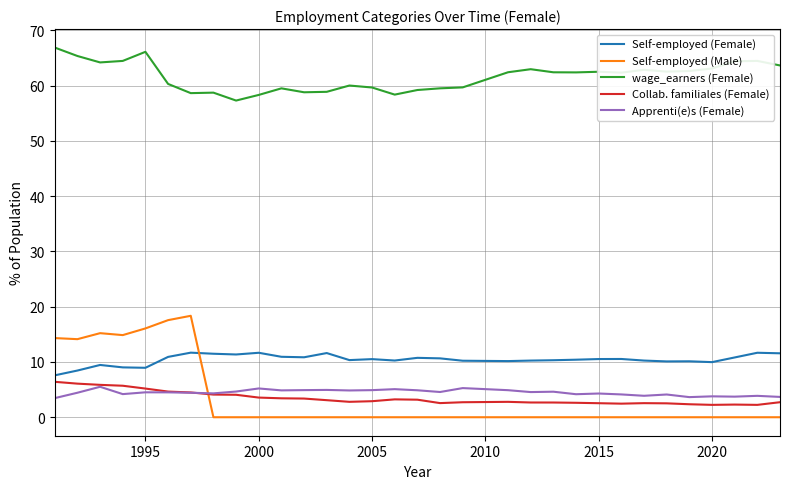

What are all the series names shown in the legend?

Self-employed (Female), Self-employed (Male), wage_earners (Female), Collab. familiales (Female), Apprenti(e)s (Female)